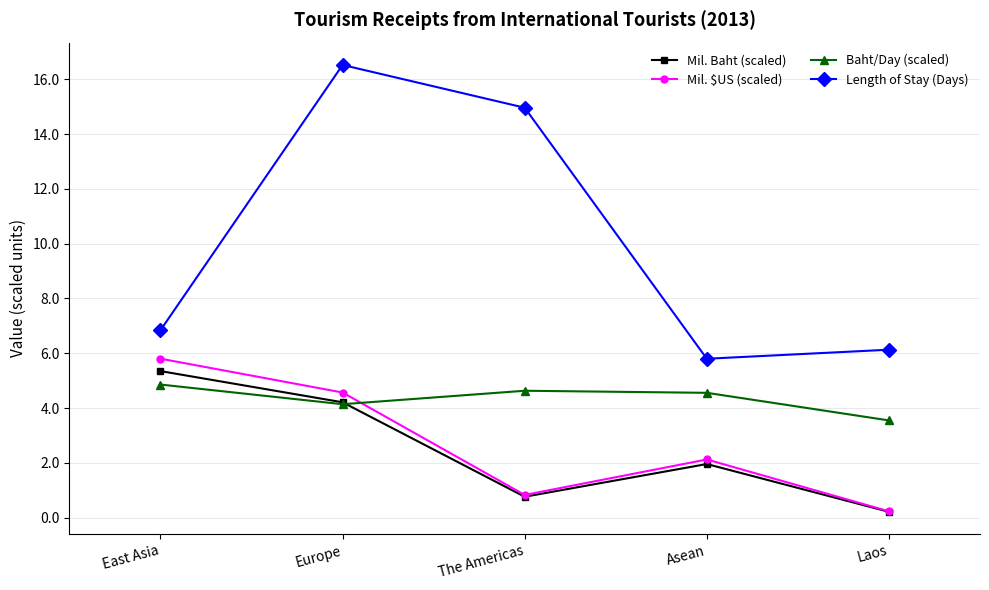

Between Asean and Laos, which series saw the biggest shift?

Mil. $US (scaled)